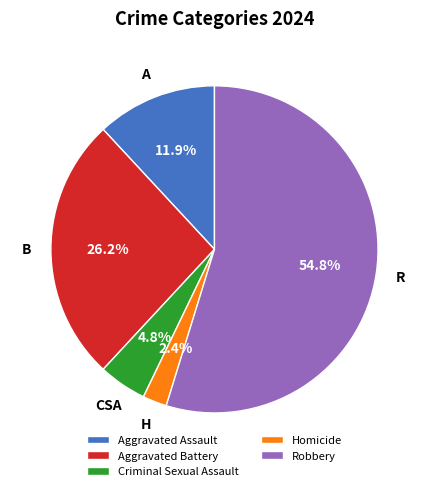

What is the smallest slice in the pie chart?

Homicide